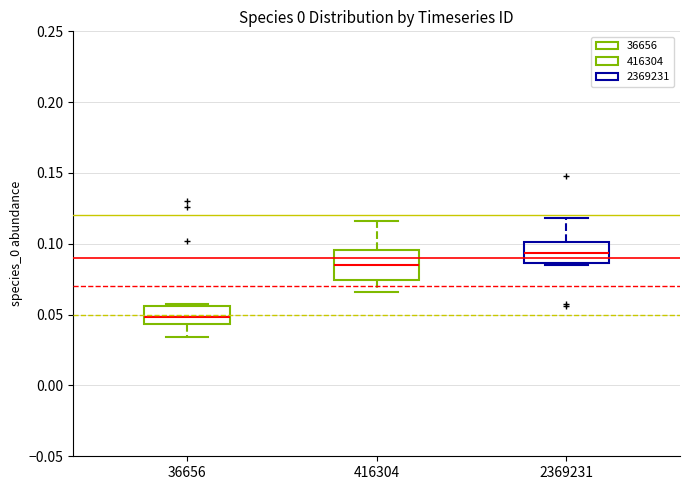

Which box has the highest median line?

2369231